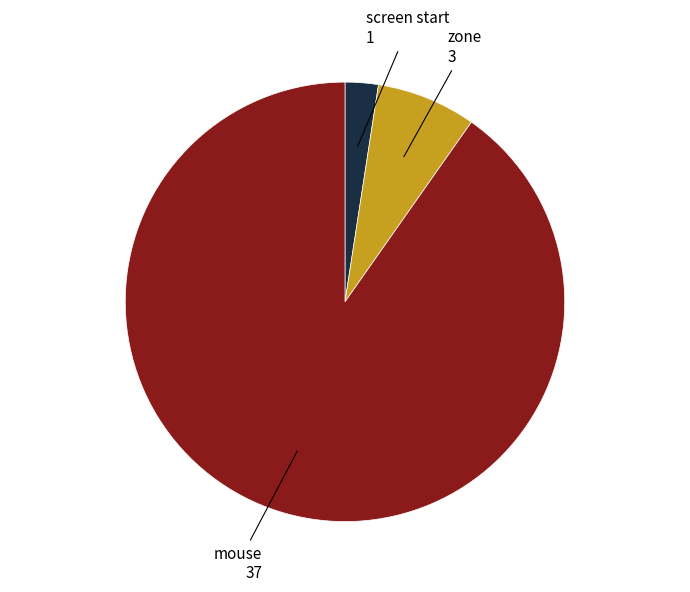

Count the number of slices in the pie.

3